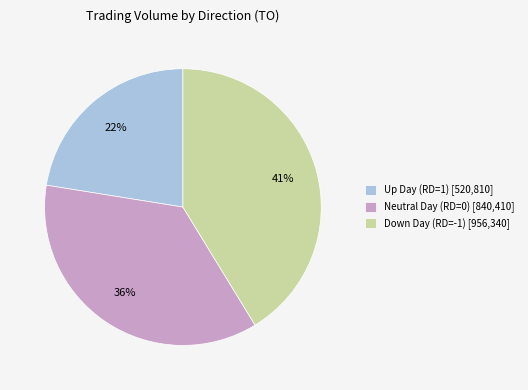

True or false: Neutral Day (RD=0) [840,410] accounts for 28% of the total.

False